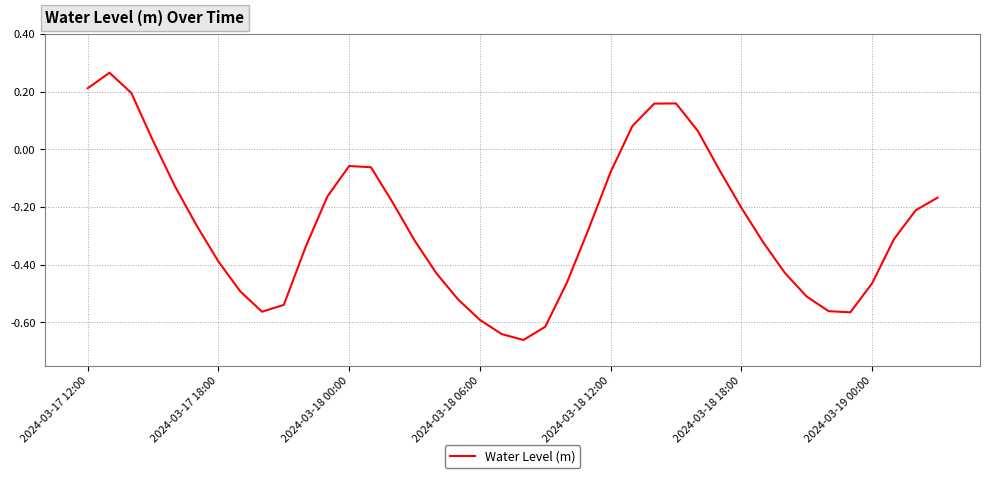

Does the chart display data point markers on the line(s)?

No